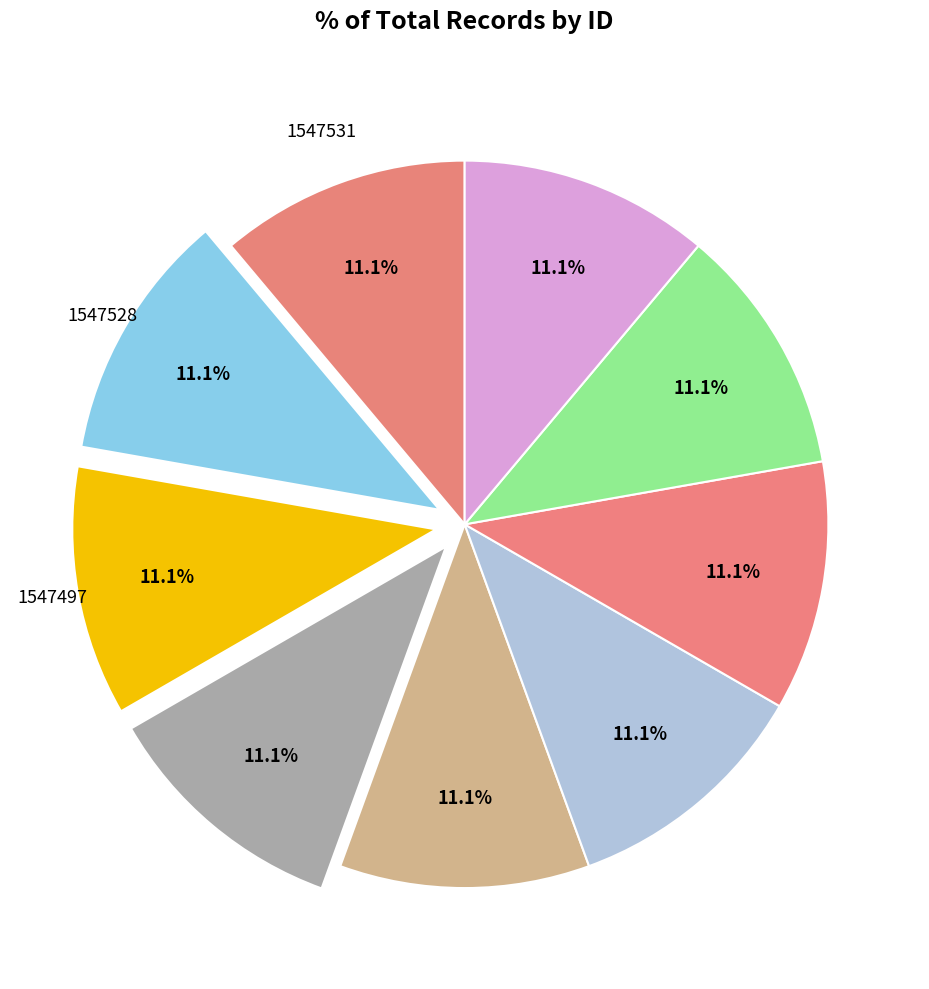

Count the number of slices in the pie.

9